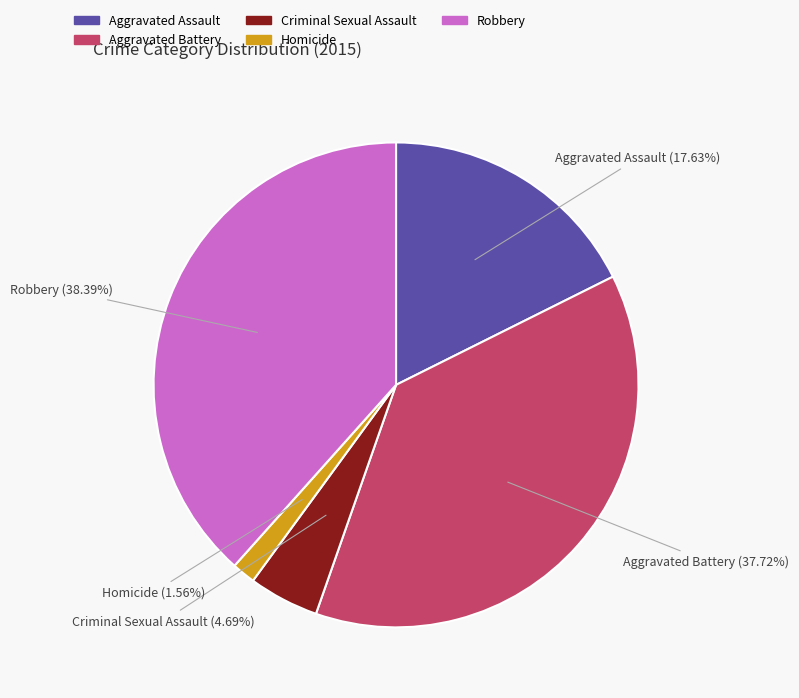

Which has a higher value, Criminal Sexual Assault or Aggravated Assault?

Aggravated Assault